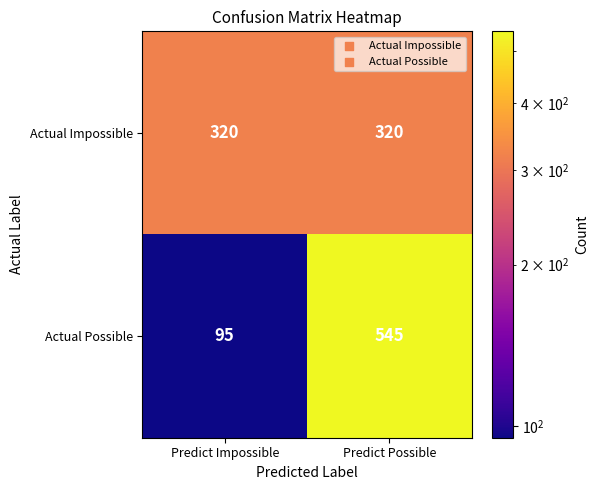

What is the maximum value shown in the chart?

545